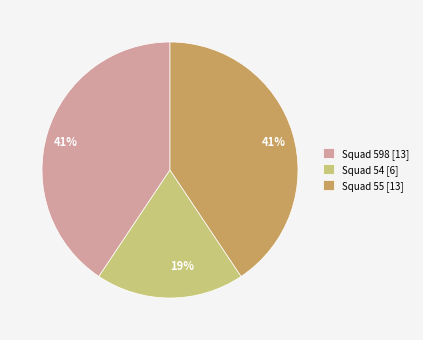

Is the sum of Squad 55 [13] and Squad 598 [13] greater than half?

Yes